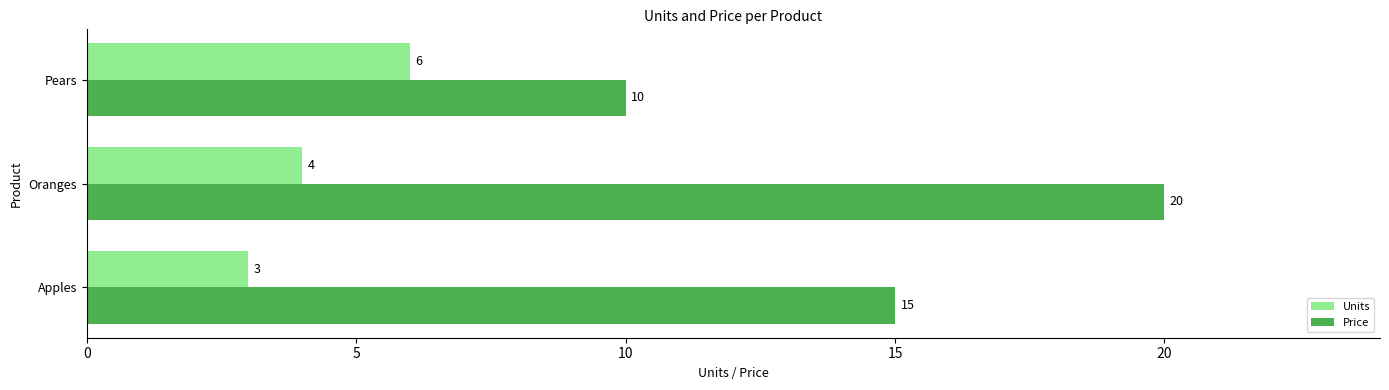

Which series has the largest range (max minus min)?

Price